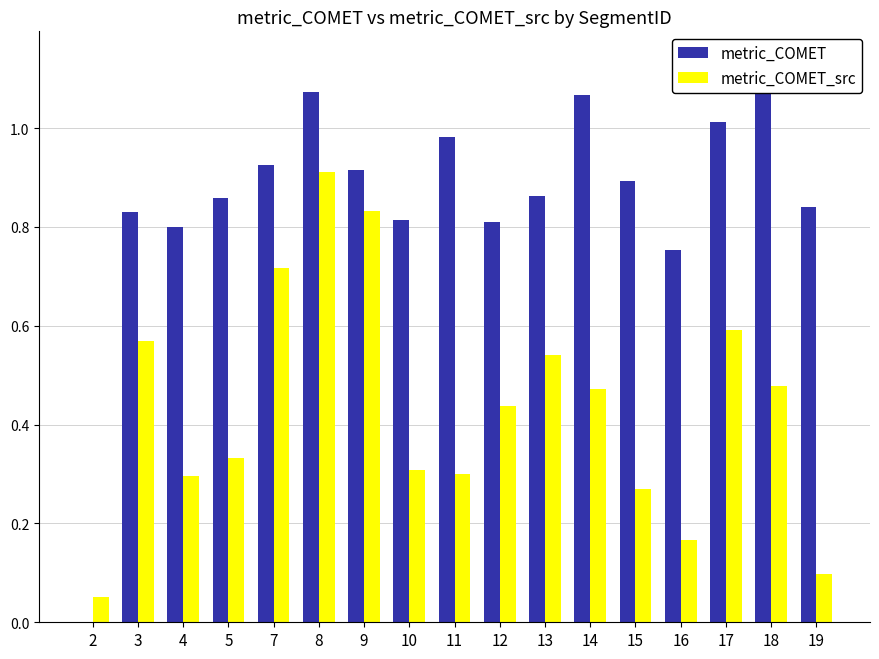

Which series has the widest spread of values?

metric_COMET